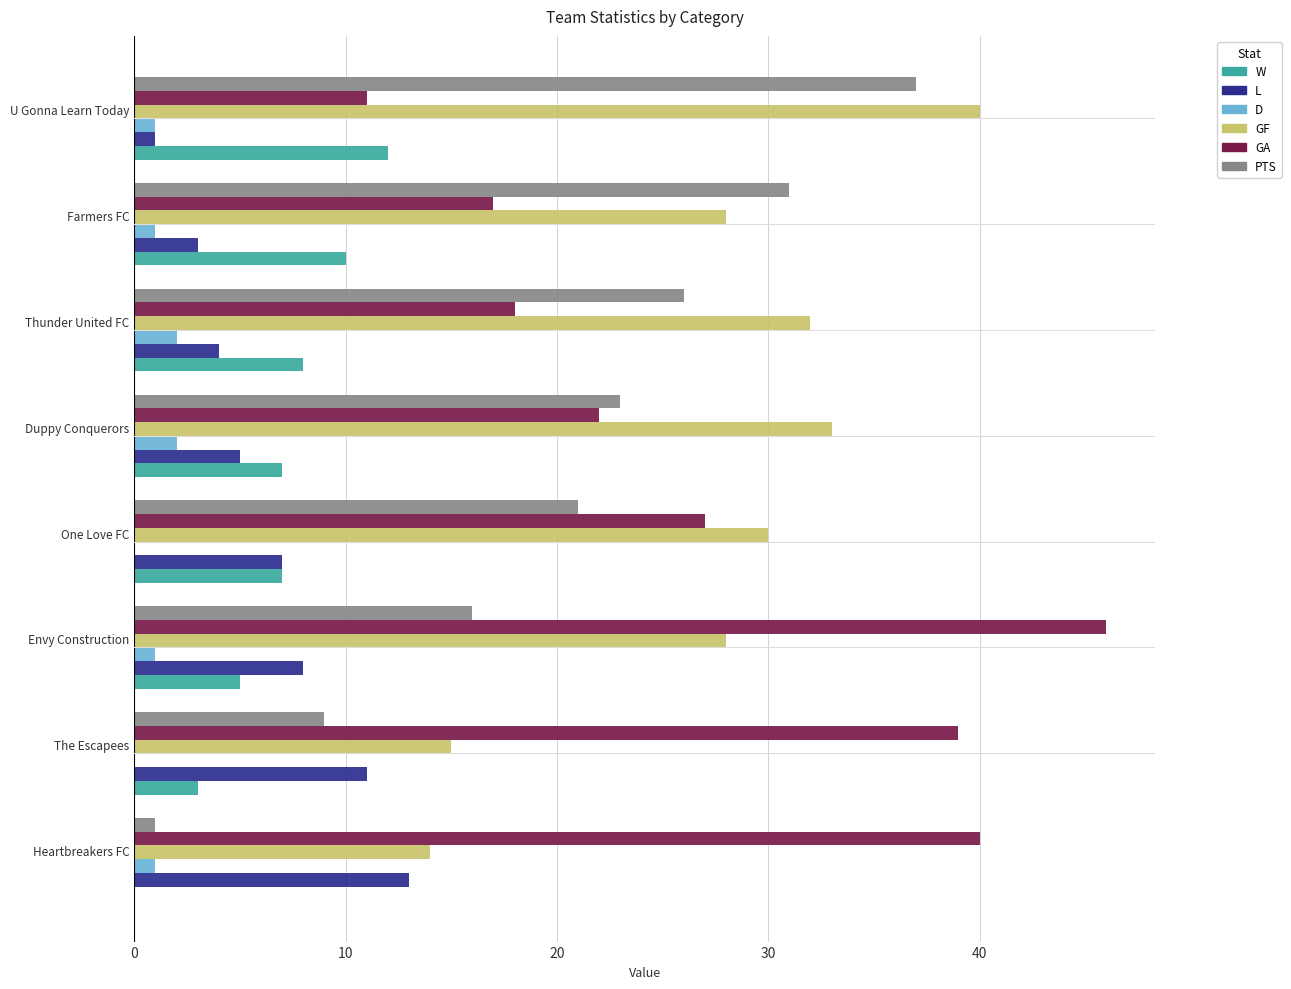

What is the greatest value displayed?

46